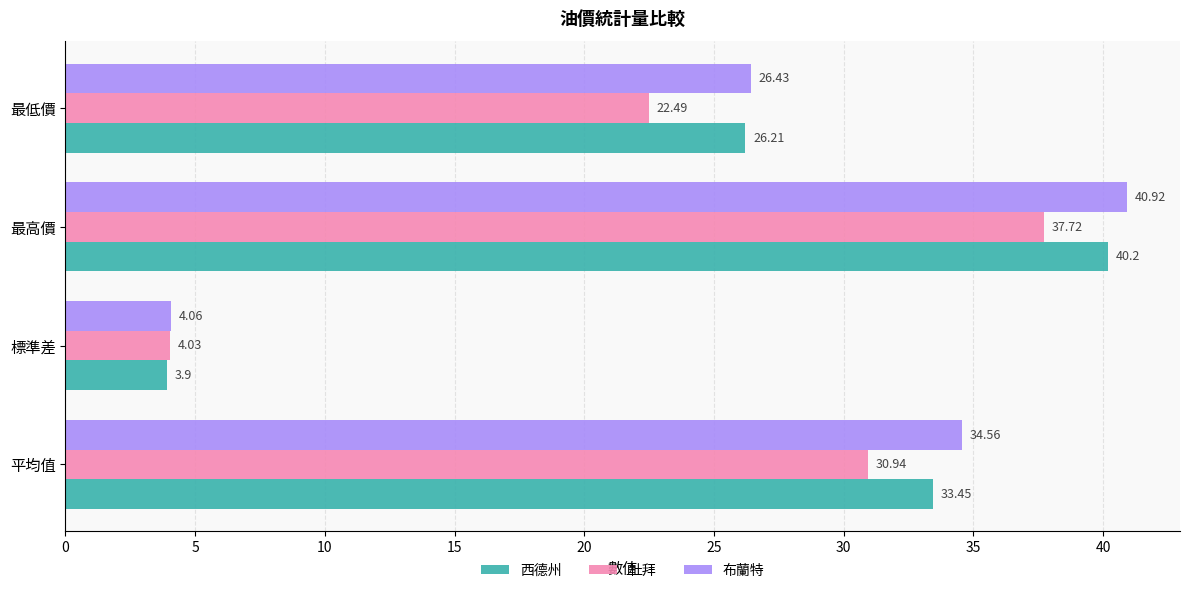

Which series has the largest total across all categories?

布蘭特